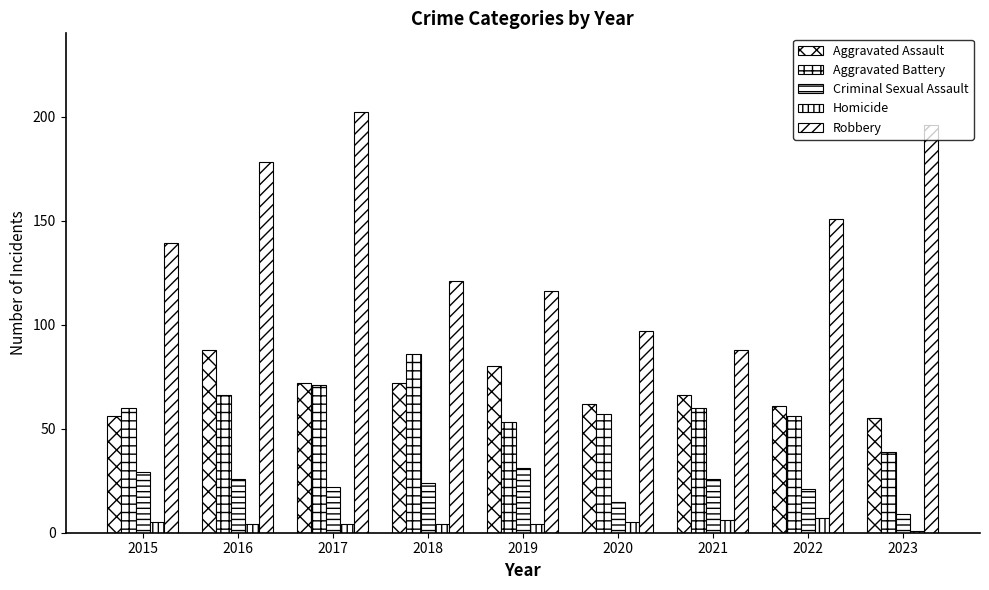

Which series has the widest spread of values?

Robbery